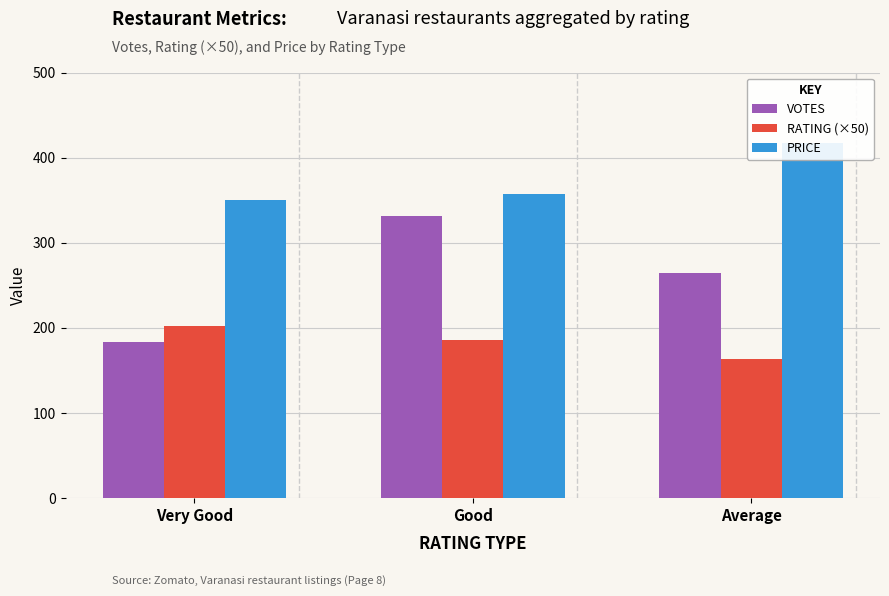

How many bars are there in each group?

3